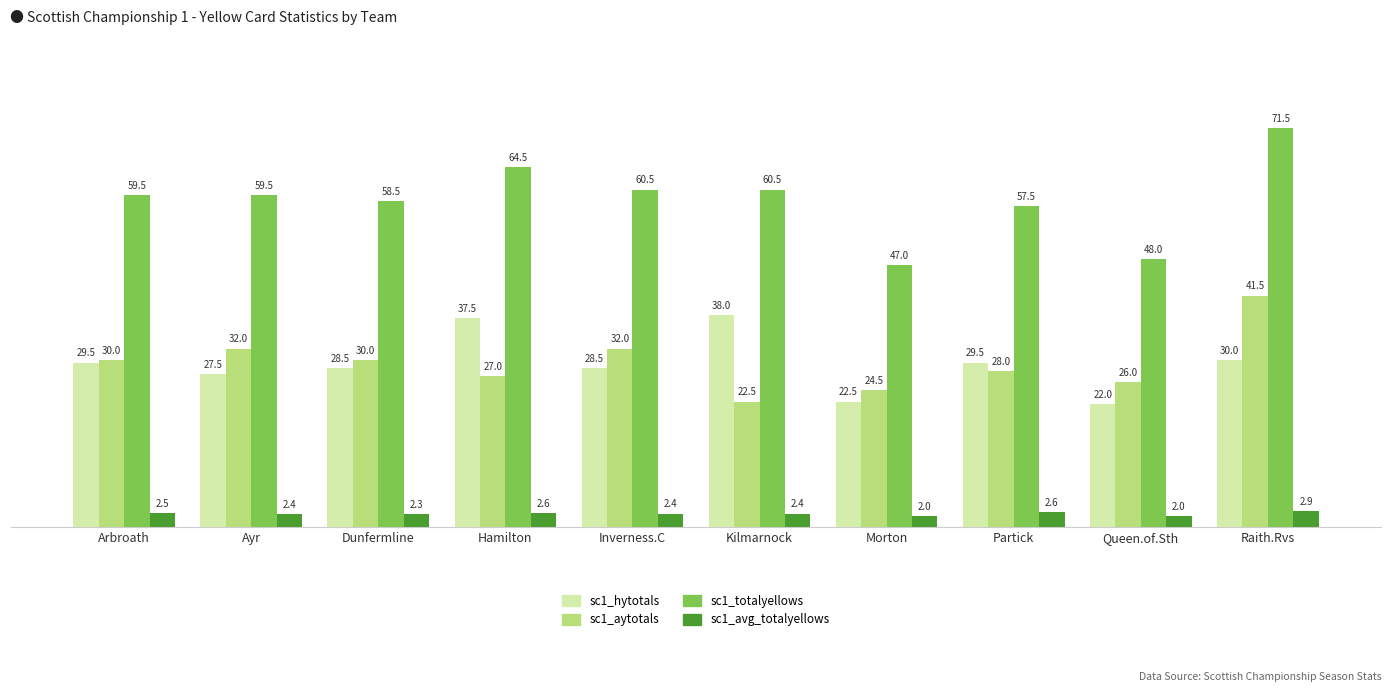

What is the label of the 4th bar from the left?

Hamilton